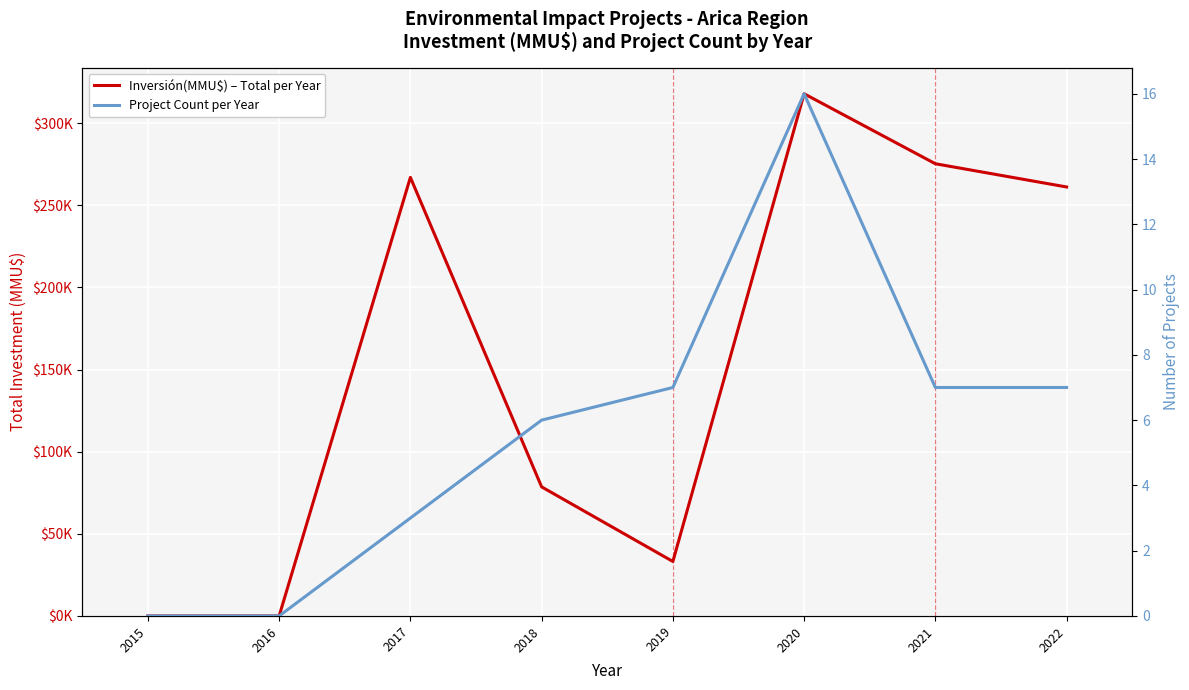

What is the value of the Inversión(MMU$) – Total per Year point at the 3rd from the left?

267000